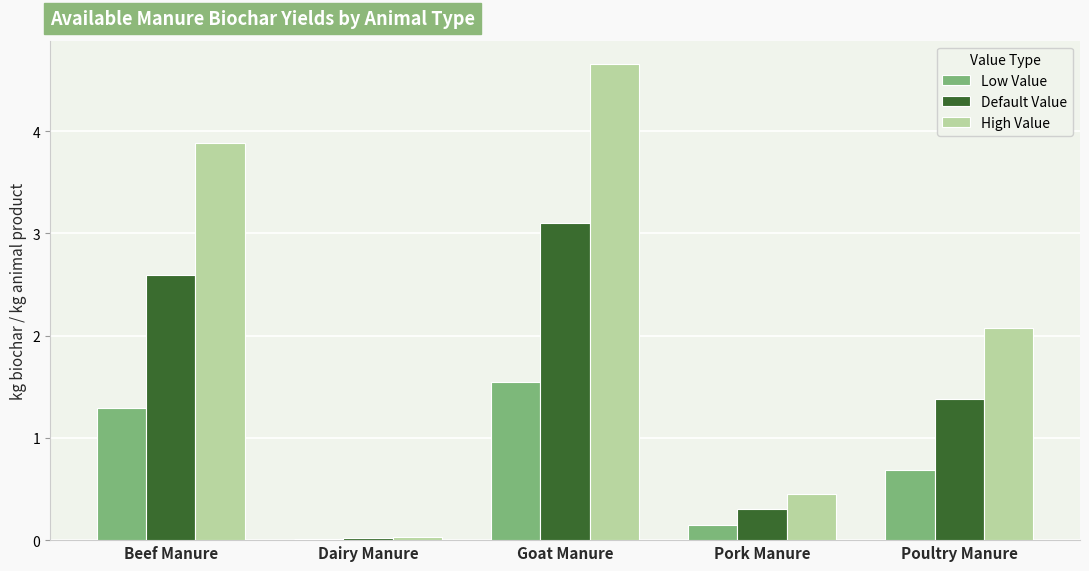

Which series has the largest total across all categories?

High Value